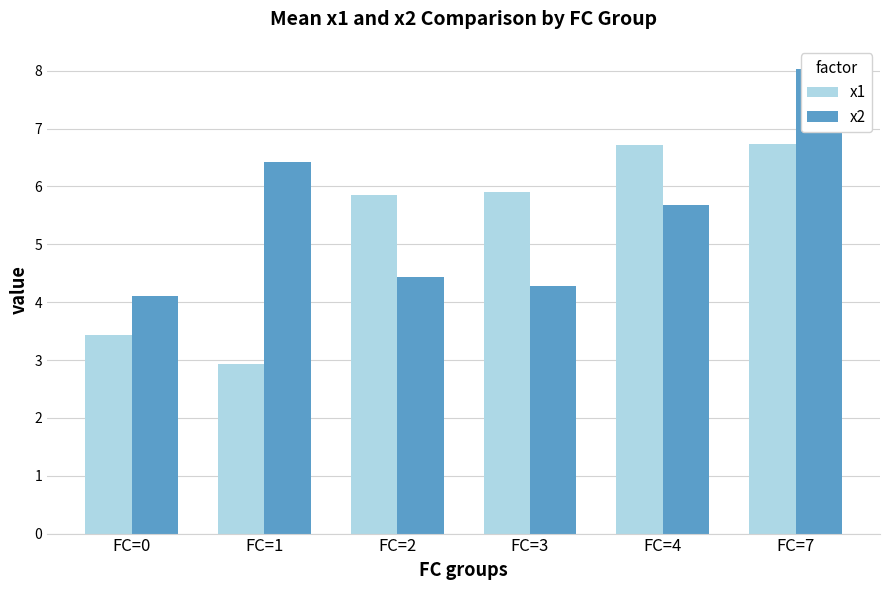

Rank the series at FC=0 from highest to lowest value.

x2, x1